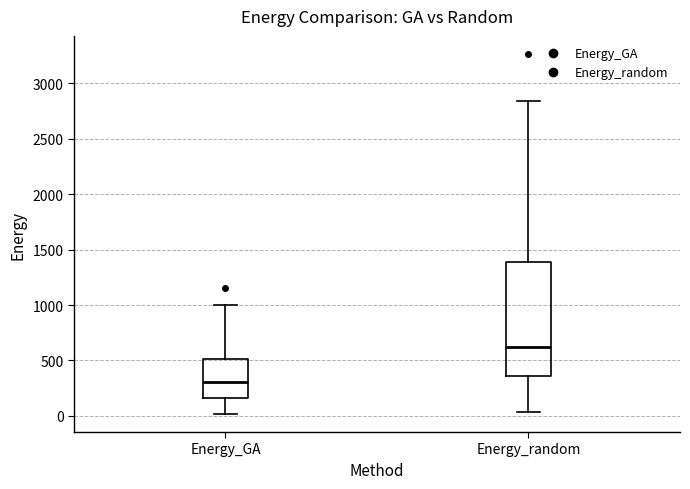

Where does the median line of the box for Energy_random sit on the y-axis? The values are not printed on the chart, so give them approximately, as read against the axis.

600